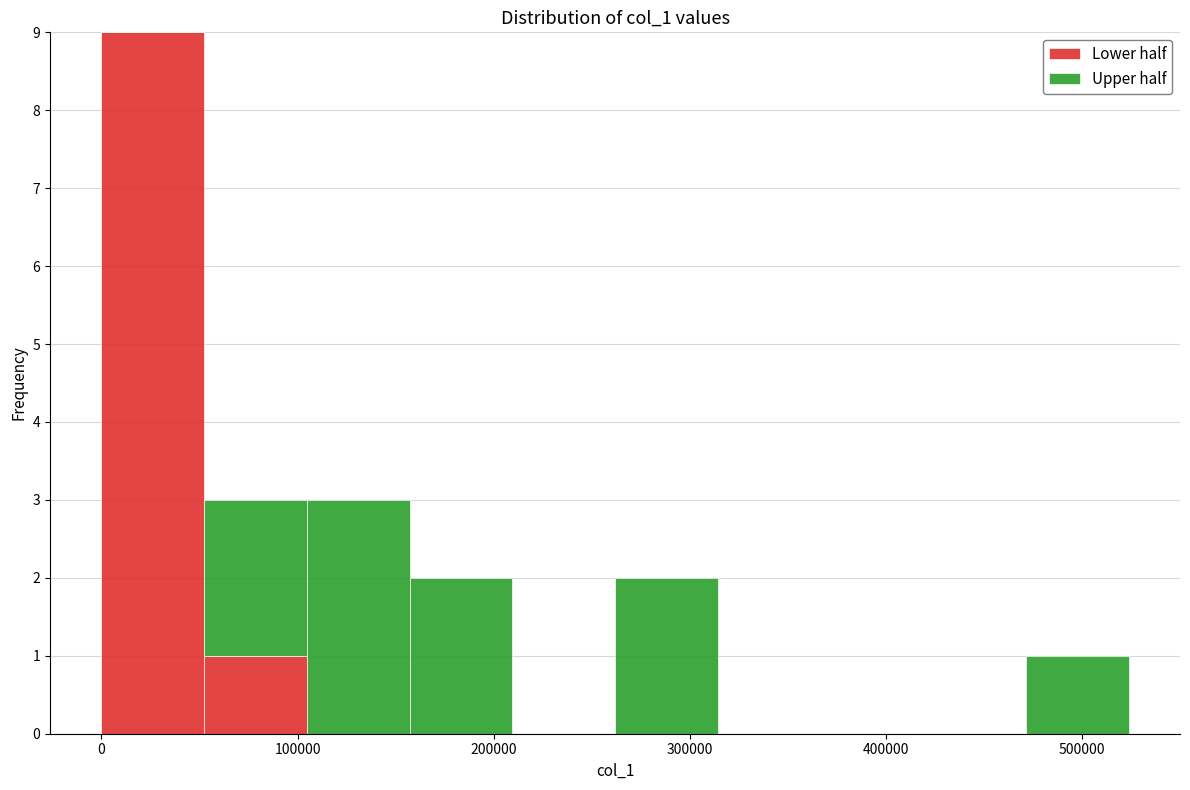

Reading left to right, list every stacked bar in this chart as the range it spans on the x-axis followed by its total height. Neither the bar edges nor the heights are printed on the chart, so give them approximately, as read against the axes.

0 to 50000: 9
50000 to 100000: 3
100000 to 160000: 3
160000 to 210000: 2
210000 to 260000: 0
260000 to 310000: 2
310000 to 370000: 0
370000 to 420000: 0
420000 to 470000: 0
470000 to 520000: 1